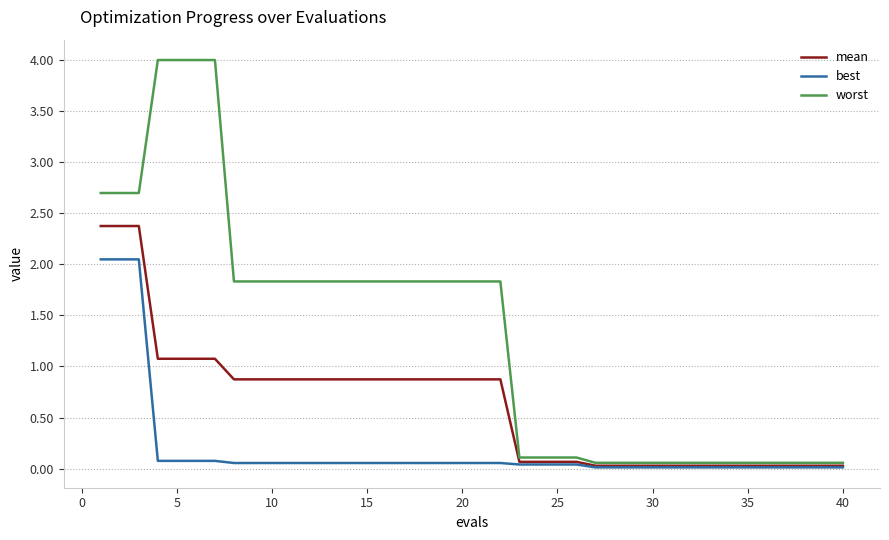

Which series has the largest total across all categories?

worst